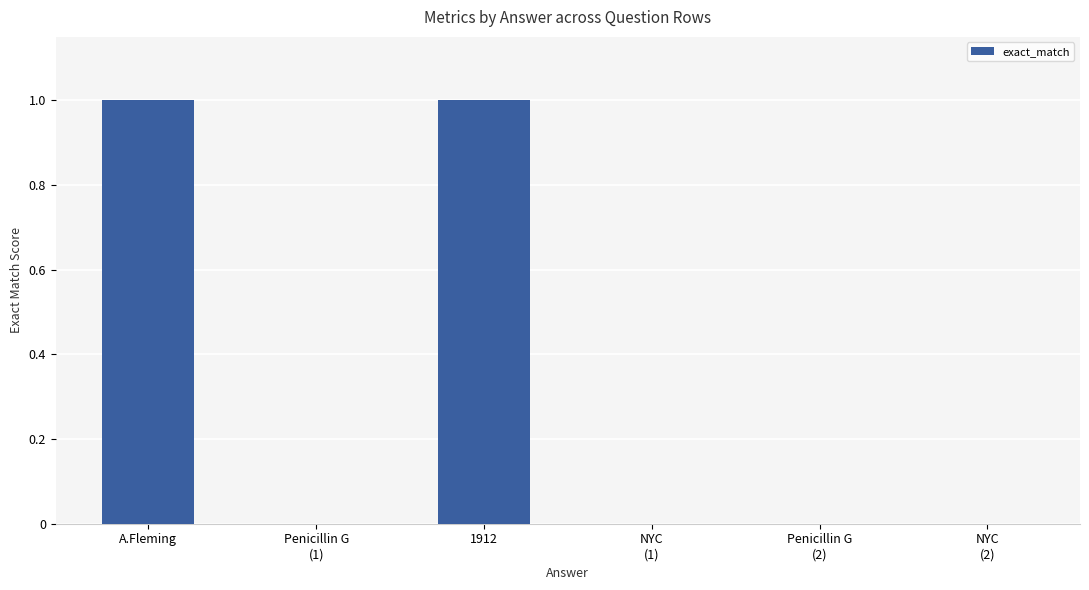

What is the maximum value shown in the chart?

1